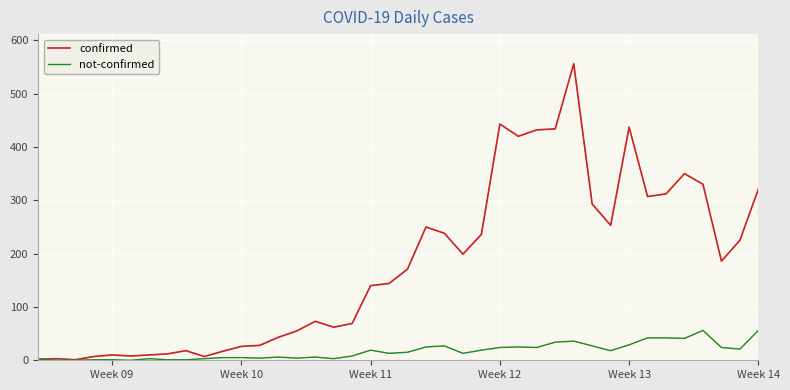

List the series in order of their overall mean, highest first.

confirmed, not-confirmed